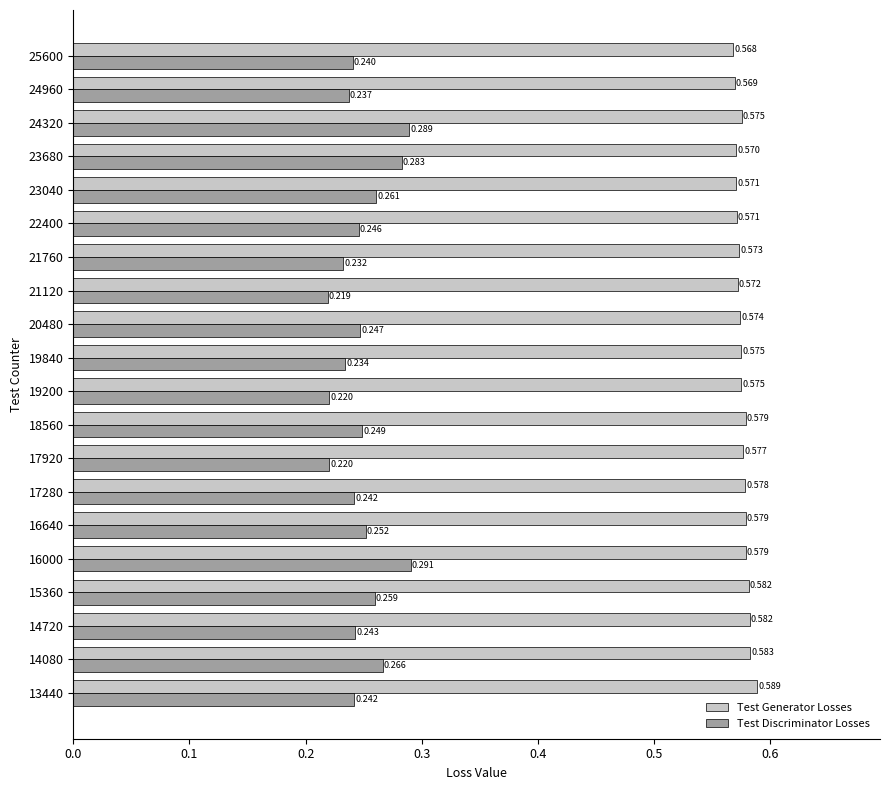

List the series in order of their peak value, highest first.

Test Generator Losses, Test Discriminator Losses